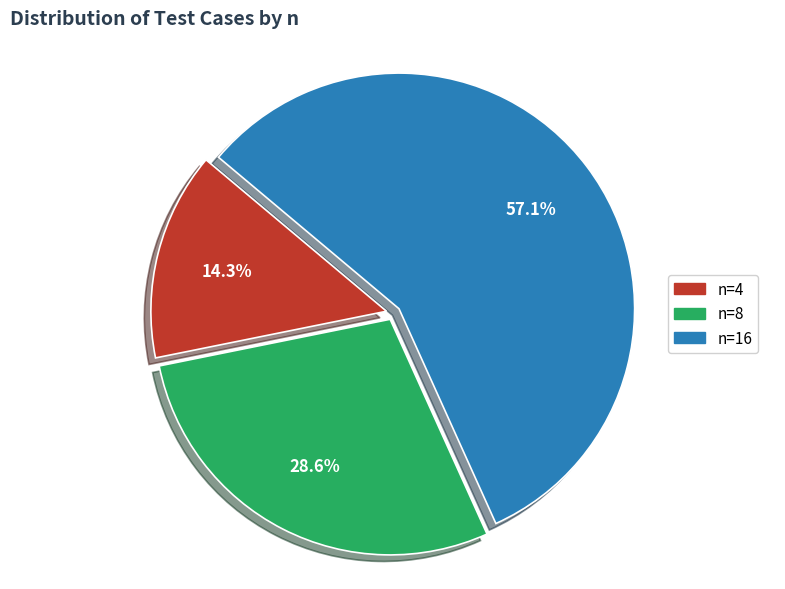

Which category accounts for the majority?

n=16